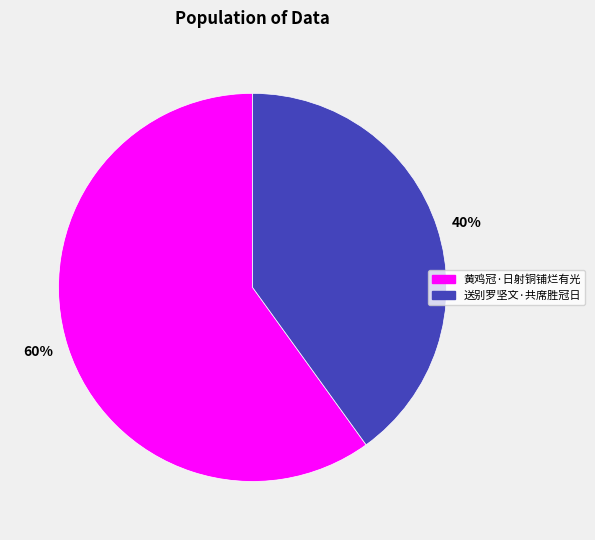

Which category accounts for the majority?

黄鸡冠·日射铜铺烂有光